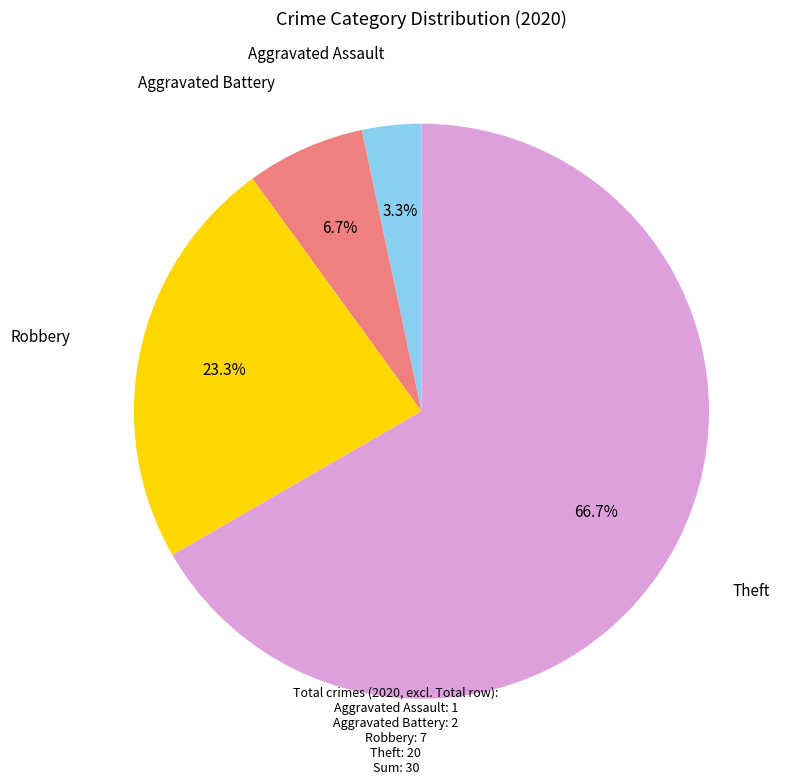

Is there any slice that represents more than half of the pie?

Yes